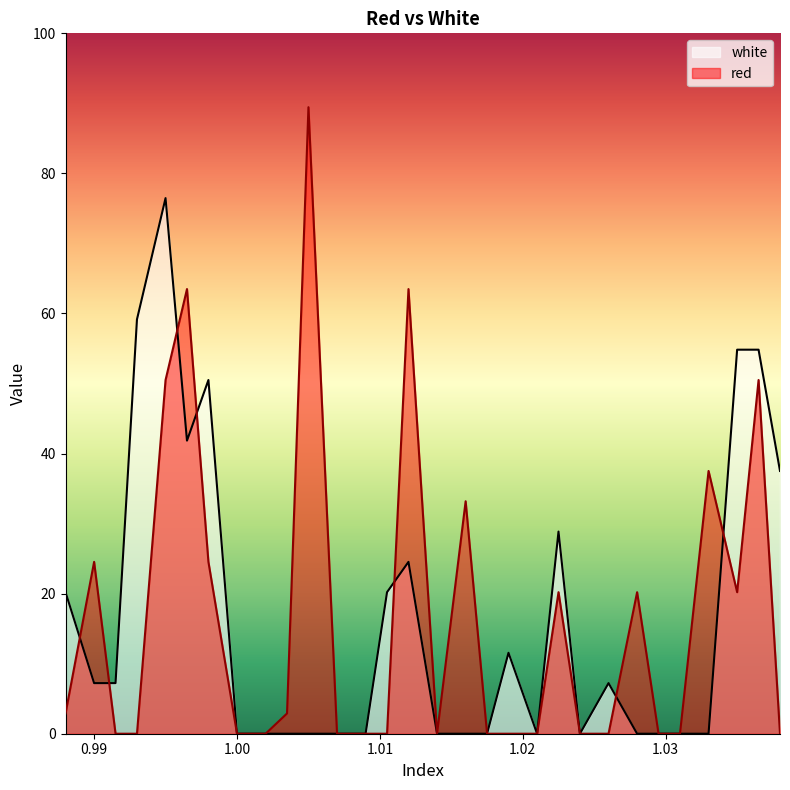

What is the approximate value of white at 1.035?

54.8